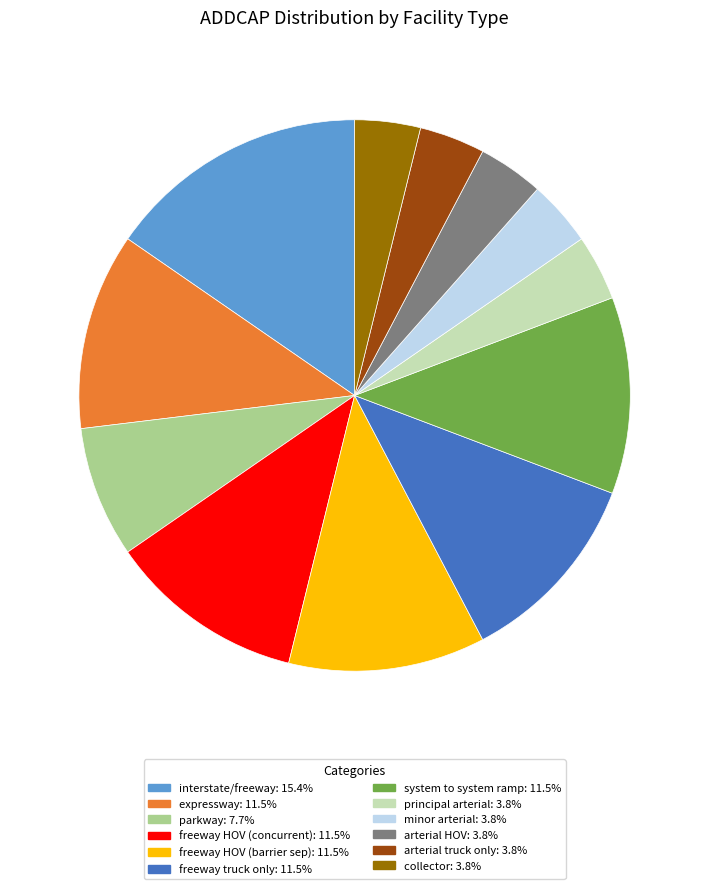

Is there any slice that represents more than half of the pie?

No